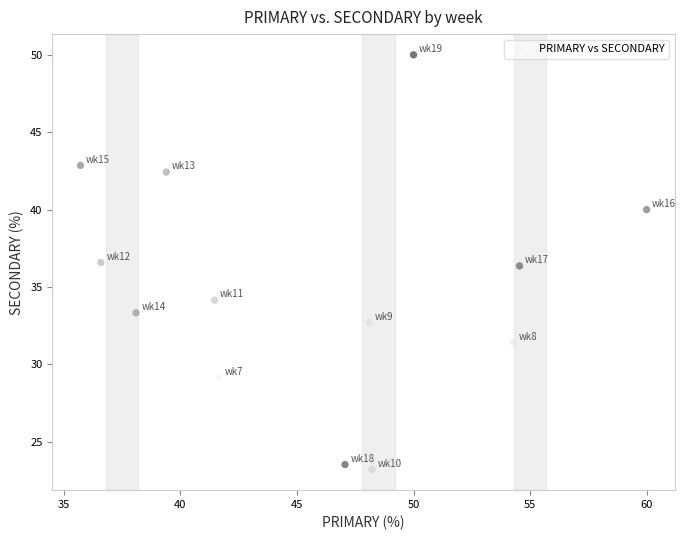

What is the range of Y values (max minus min)?

26.8